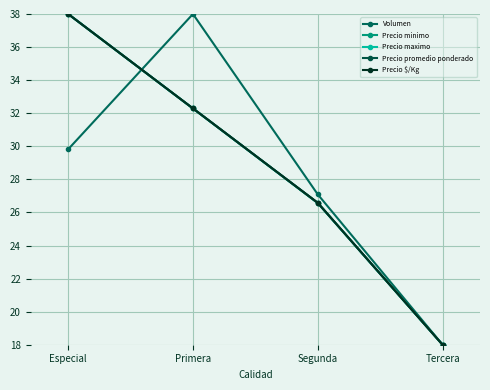

Does the chart have visible grid lines?

Yes